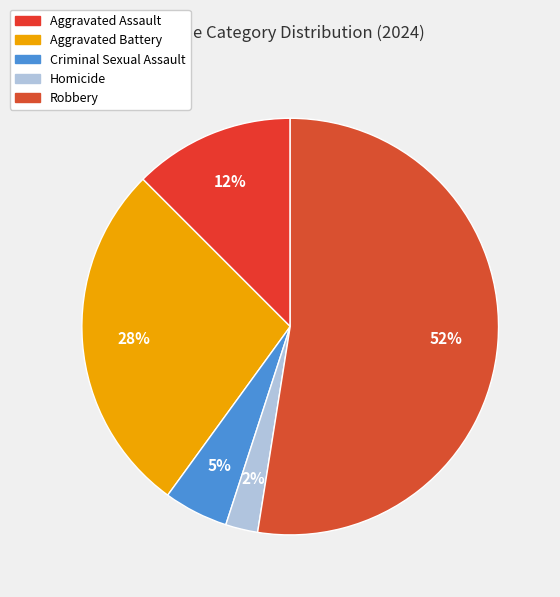

Is there any slice that represents more than half of the pie?

Yes